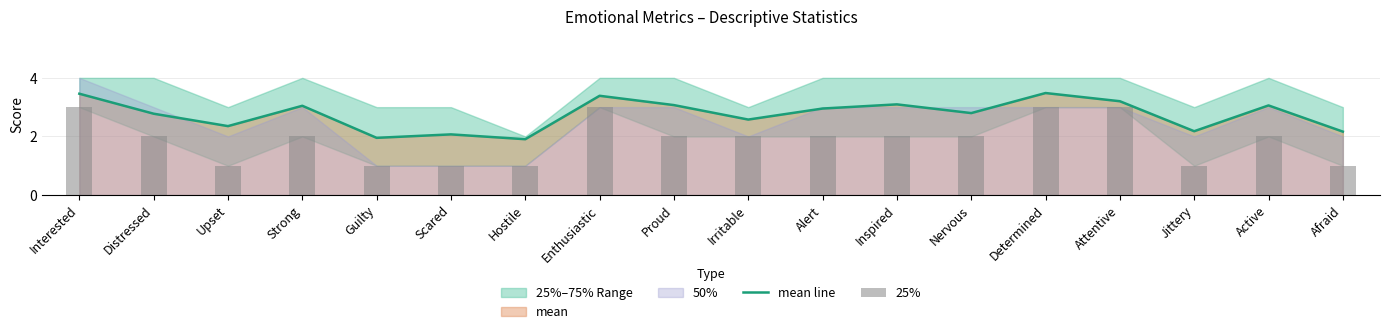

What is the label of the 17th bar from the right?

Distressed